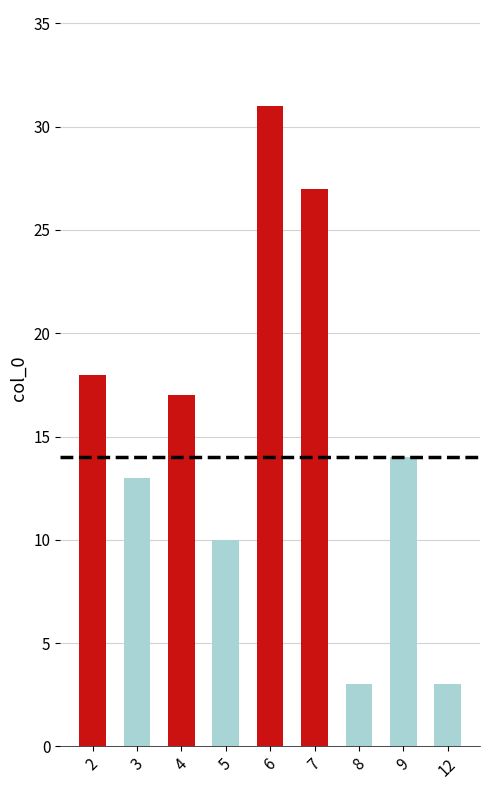

How many values are below 14?

4